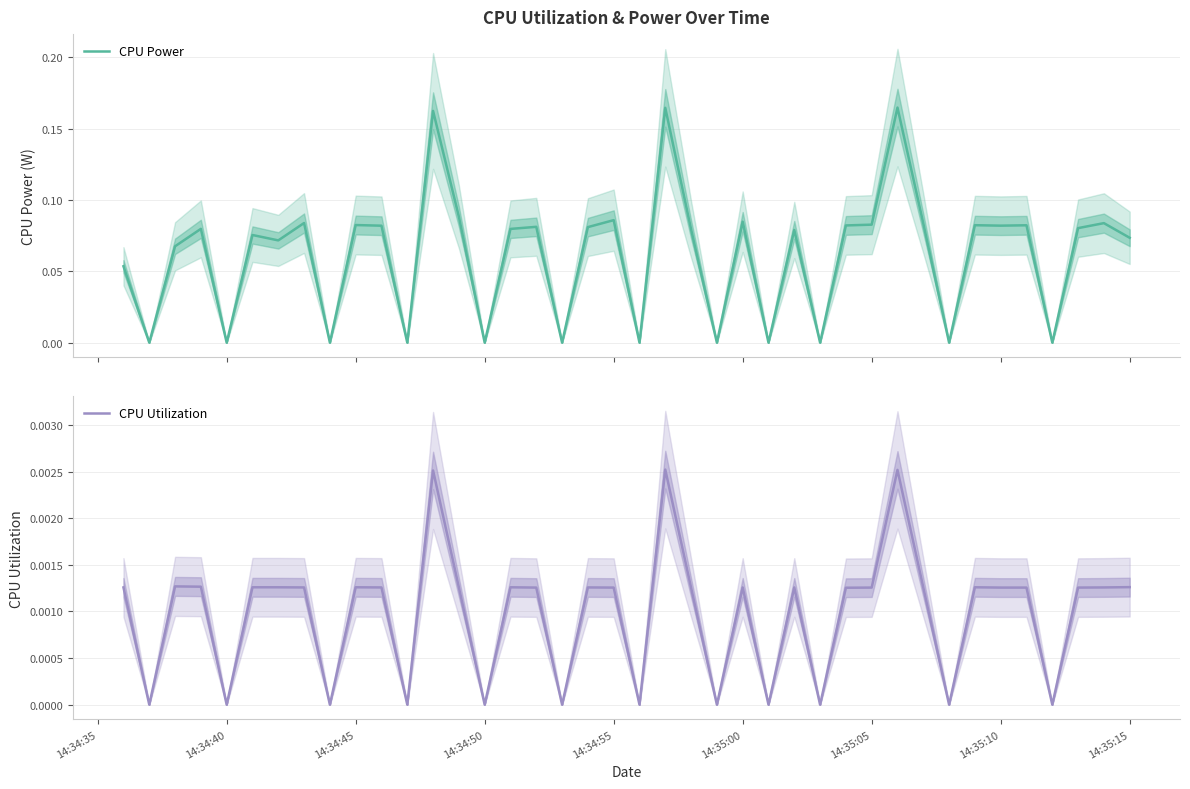

Rank the series by their average value, from highest to lowest.

CPU Power, CPU Utilization